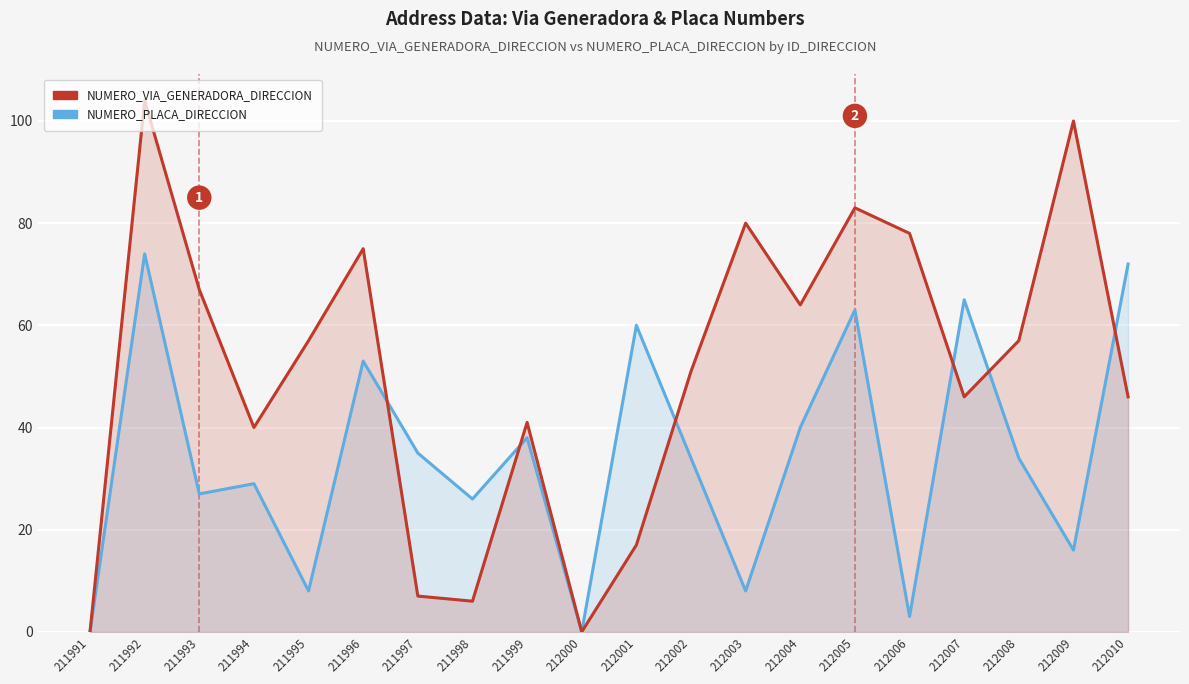

Rank the series by their maximum value, from highest to lowest.

NUMERO_VIA_GENERADORA_DIRECCION, NUMERO_PLACA_DIRECCION